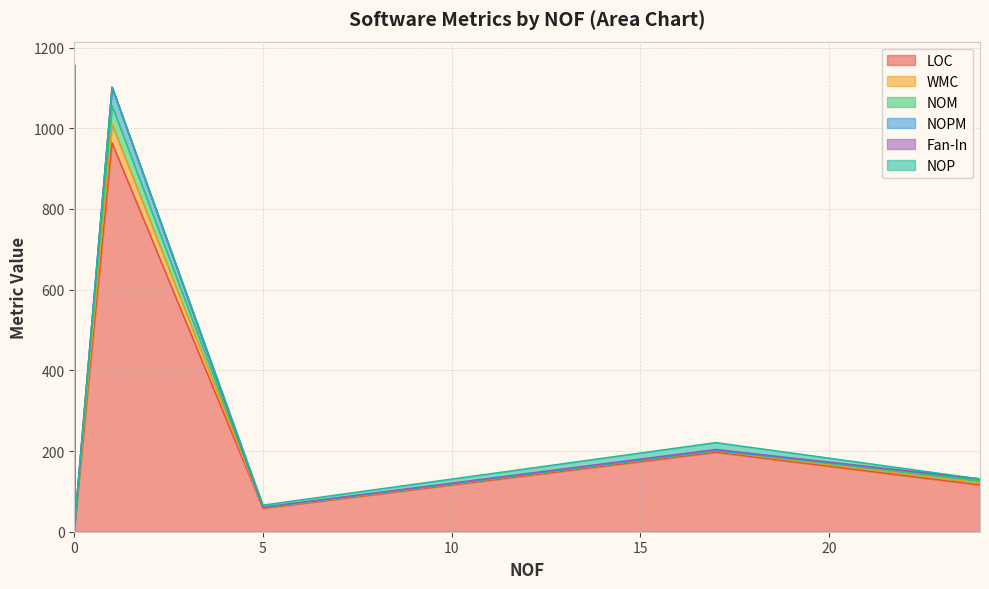

What are all the series names shown in the legend?

LOC, WMC, NOM, NOPM, Fan-In, NOP